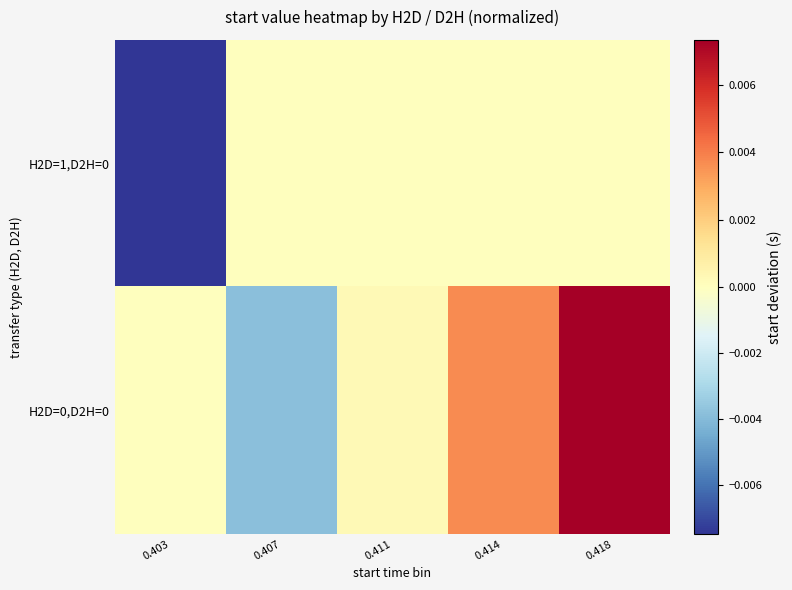

At how many categories does at least one series exceed 0?

3